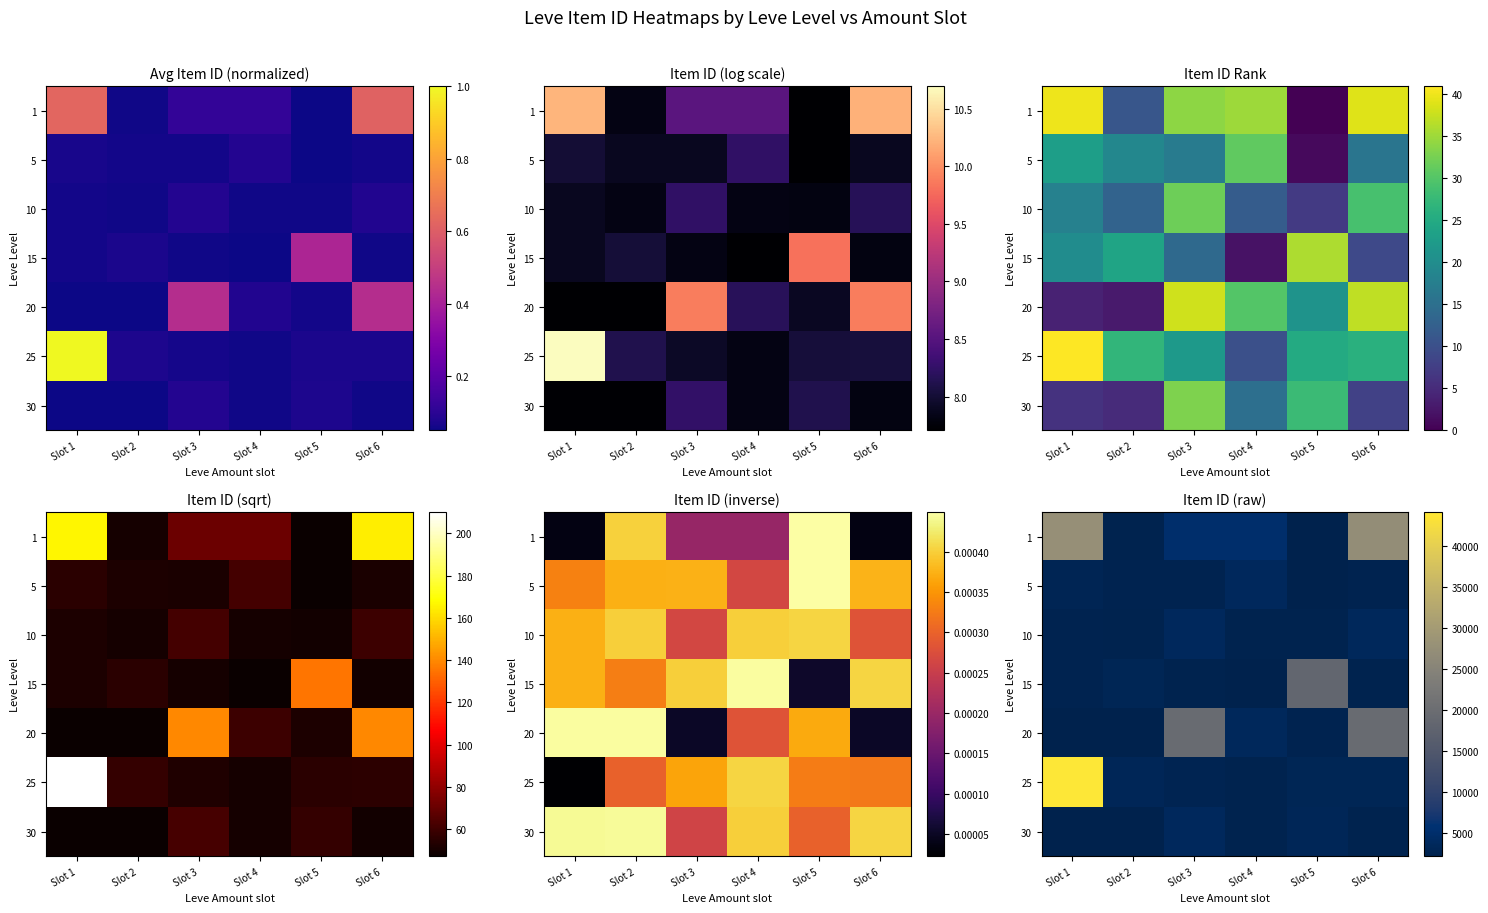

What is the spread (max minus min) of values at Slot 5?

16137